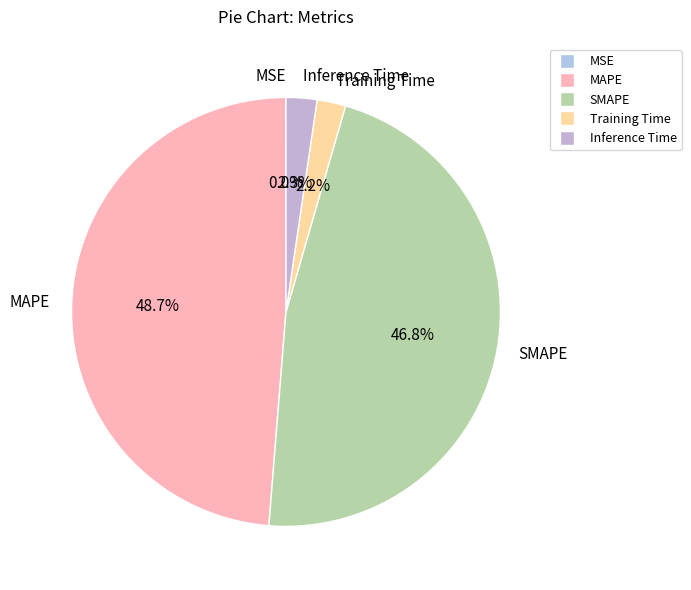

To the nearest percent, what is the difference between the largest and smallest slice percentages?

49%